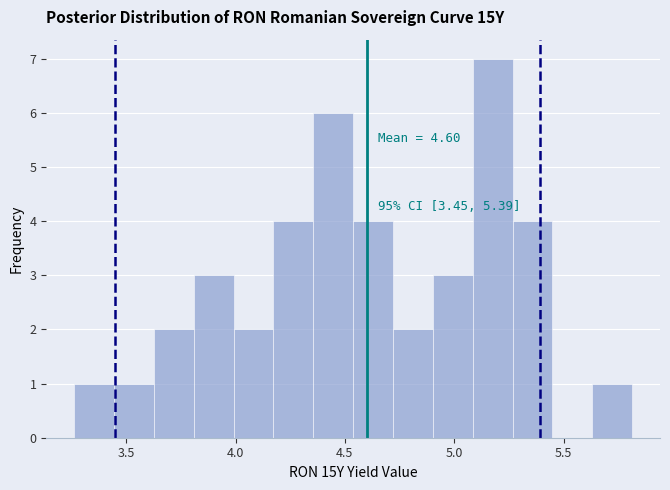

Around what value on the x-axis is the tallest bar? Give the approximate position of its centre, as read against the axis.

5.20